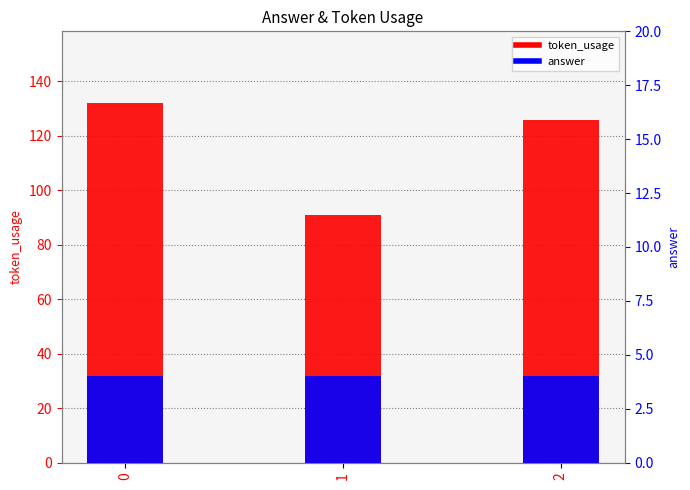

What is the smallest value displayed?

4